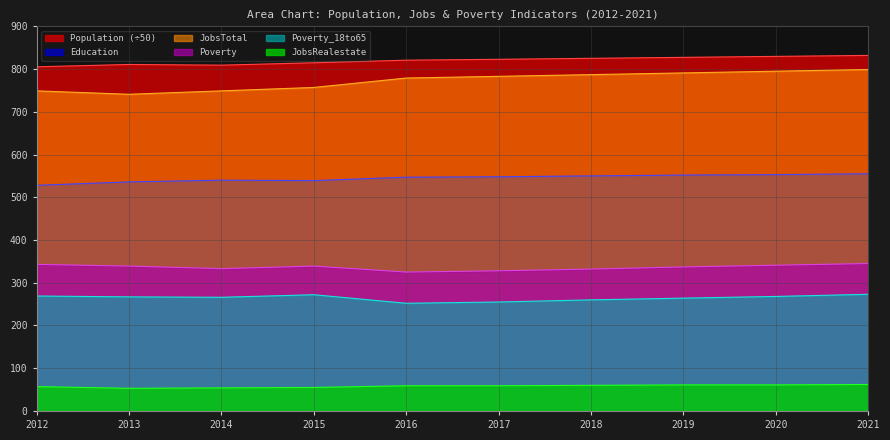

Between 2014 and 2018, which series saw the biggest shift?

JobsTotal